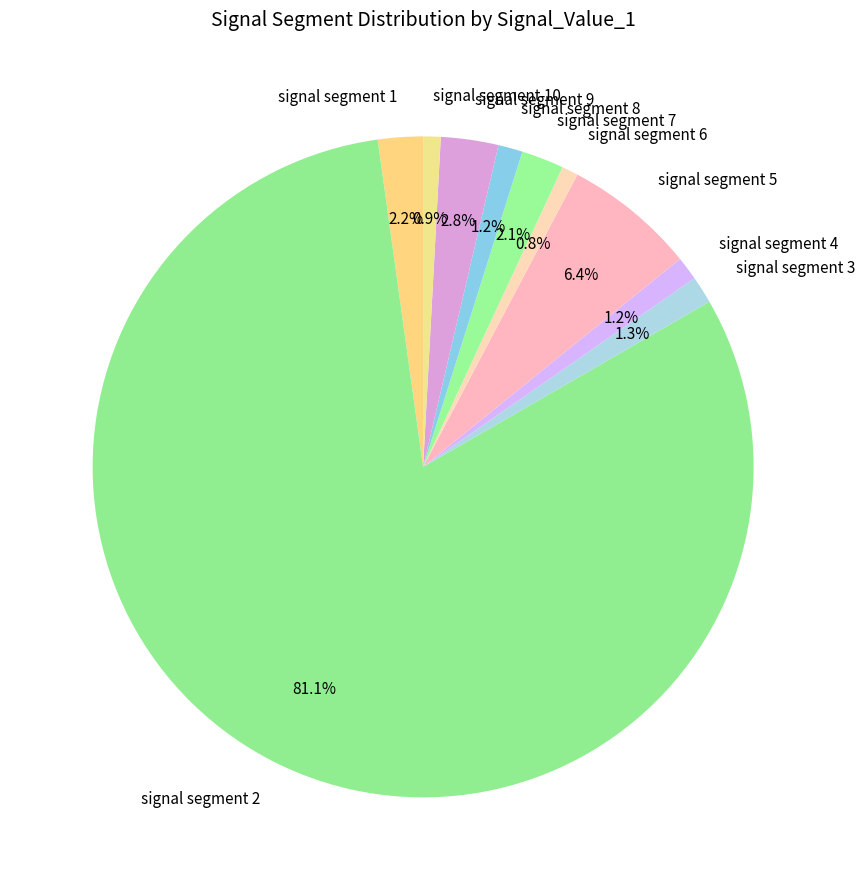

Which has a higher value, signal segment 7 or signal segment 4?

signal segment 7